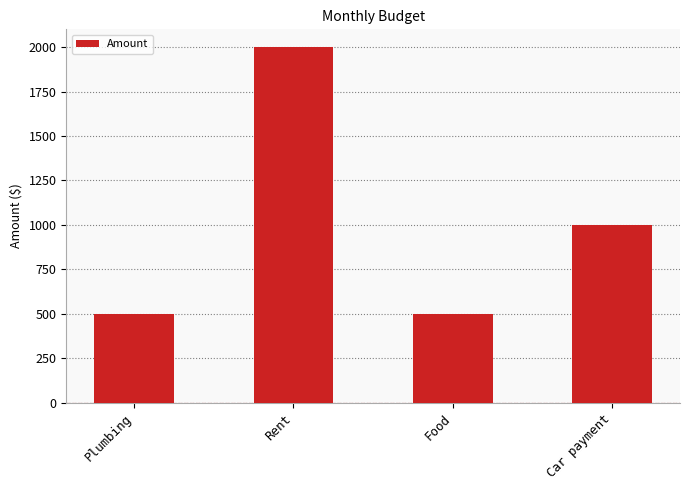

Is it true that the value at Food is 500?

True